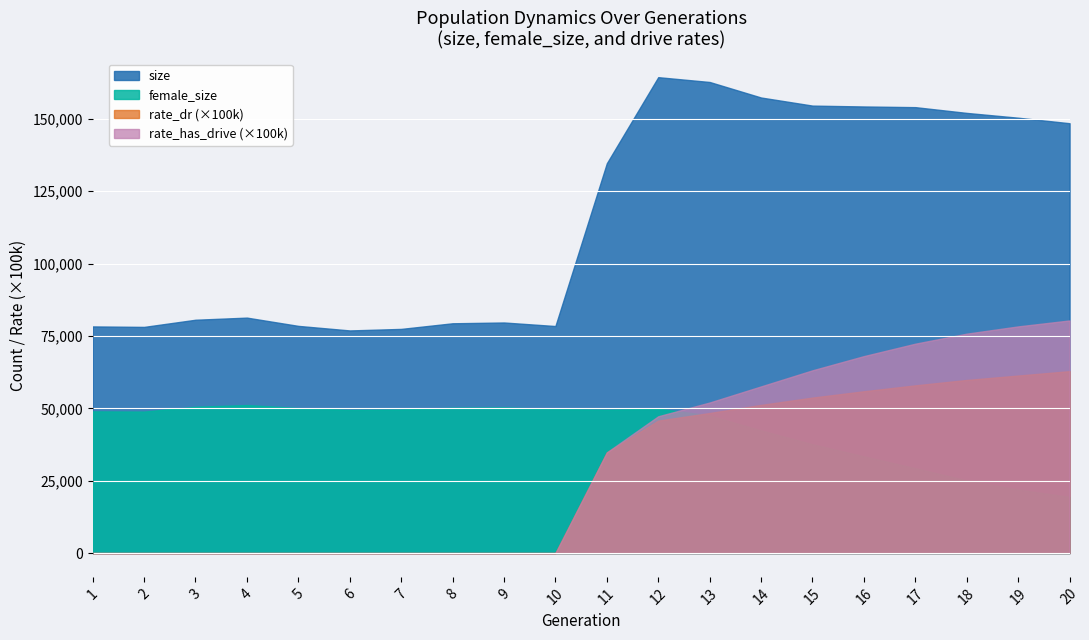

How many series are shown in this chart?

4